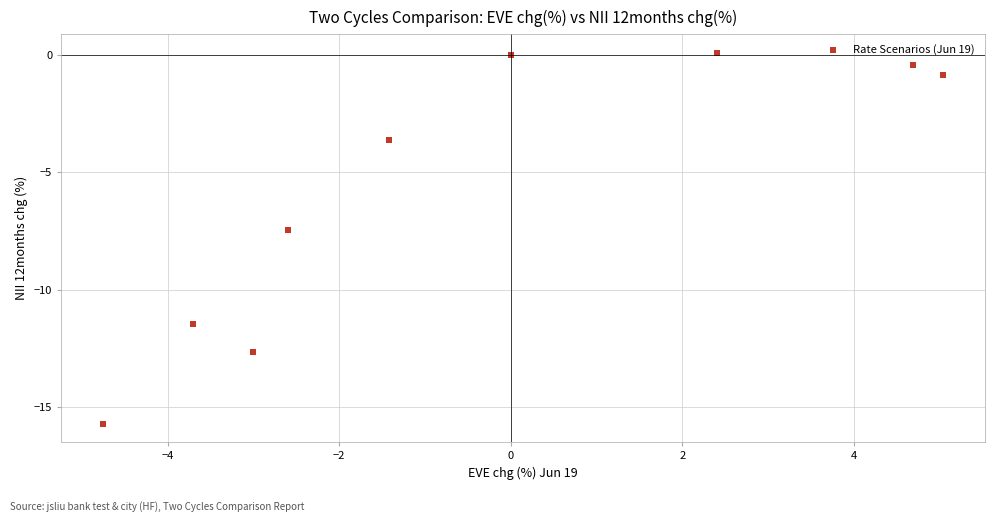

What is the average Y value?

-5.8